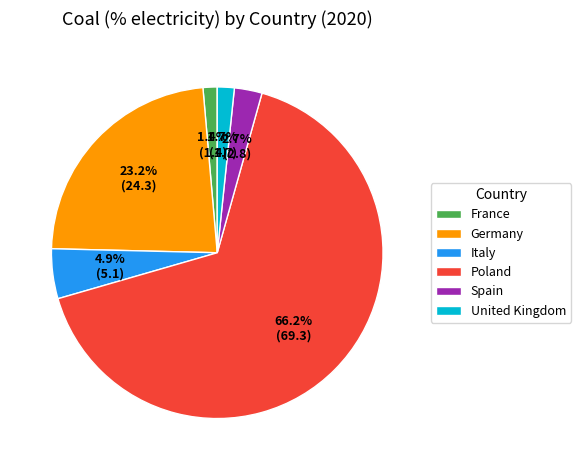

The Poland slice represents 53% of the pie. True or false?

False